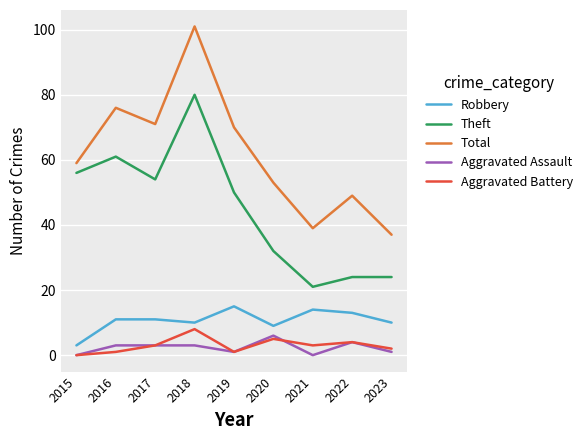

What are all the series names shown in the legend?

Robbery, Theft, Total, Aggravated Assault, Aggravated Battery